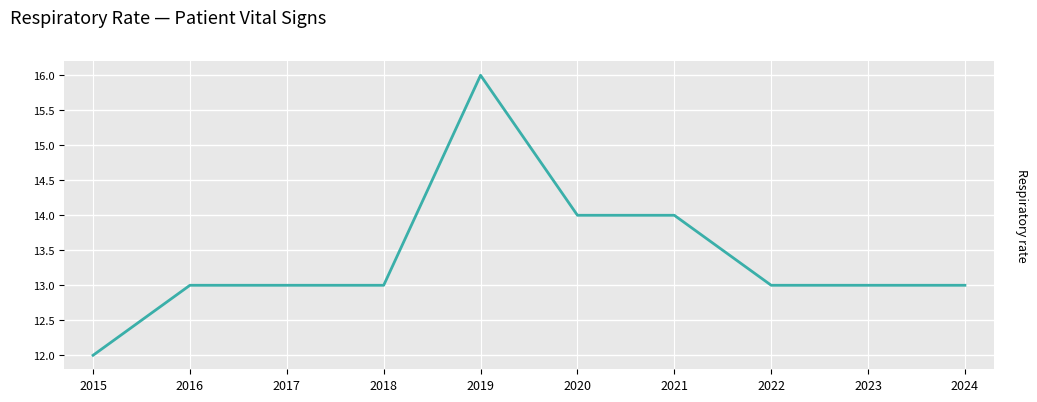

Between 2019 and 2020, which is larger?

2019